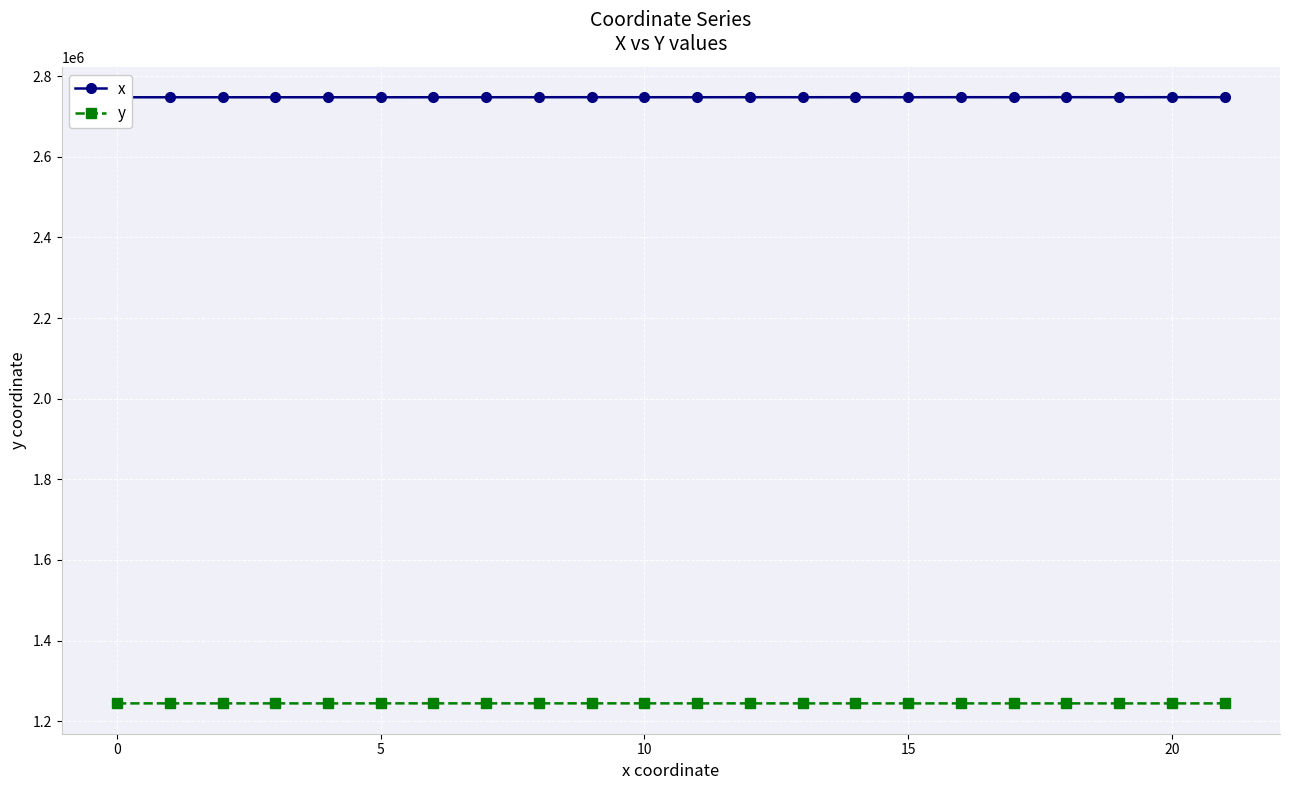

At how many categories does at least one series exceed 2671218?

22